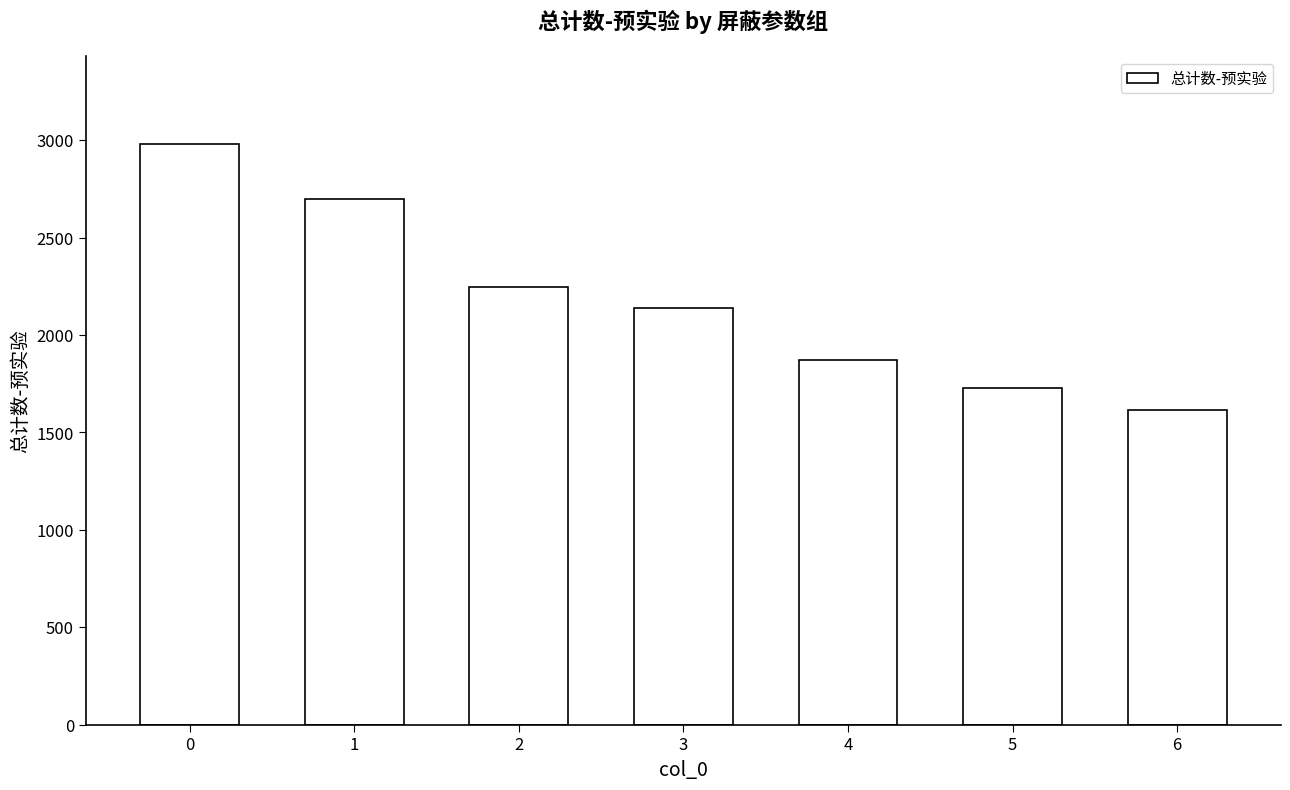

What is the average value?

2183